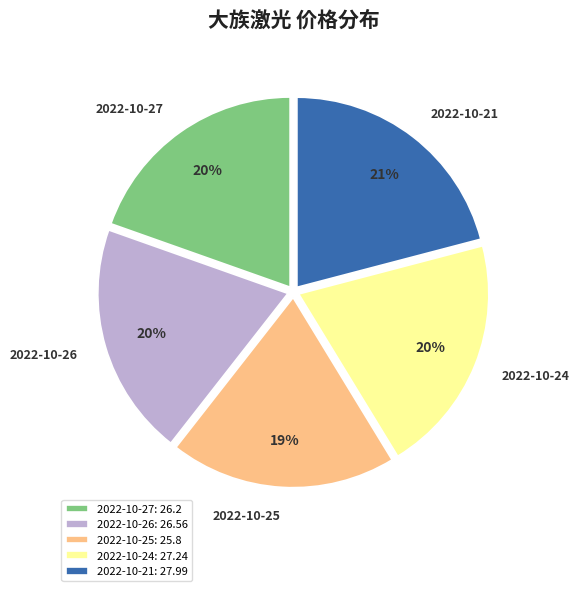

Is the sum of 2022-10-21: 27.99 and 2022-10-24: 27.24 greater than half?

No